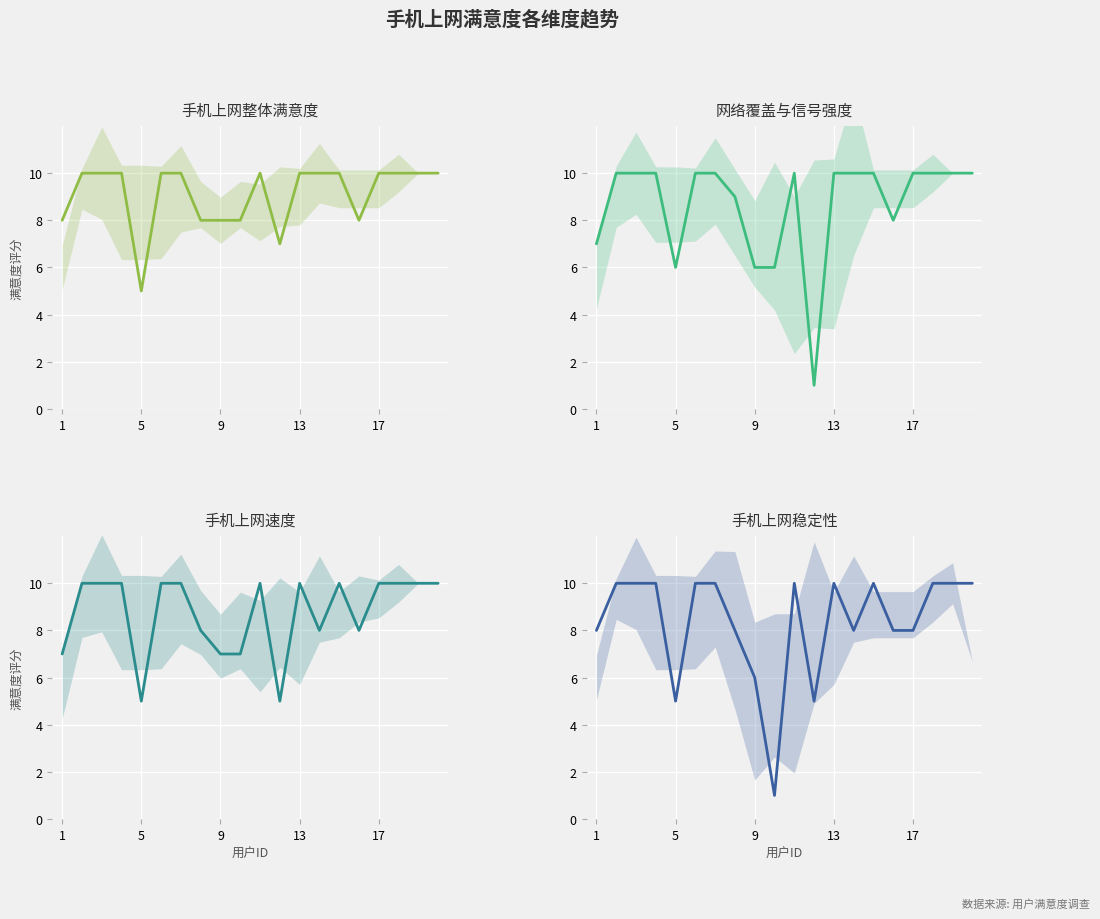

How many lines are shown in the chart?

4